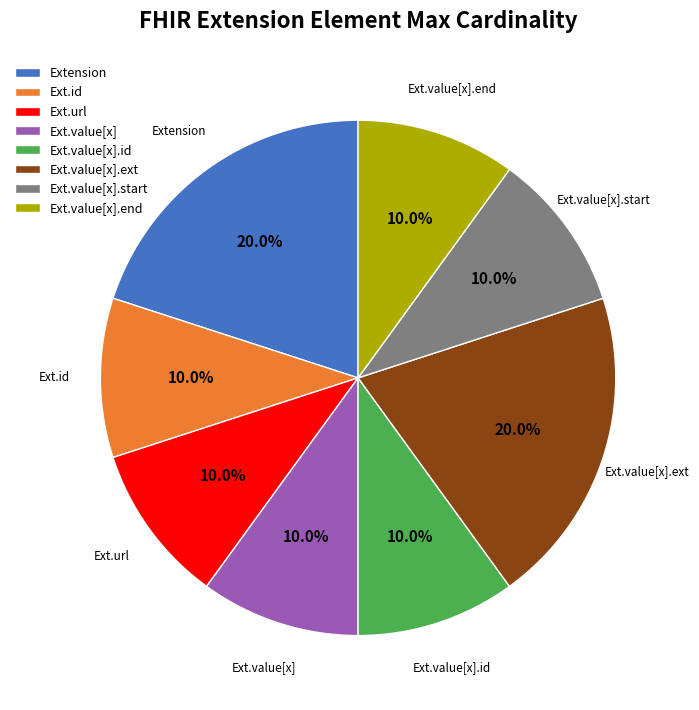

Combined, do Ext.url and Ext.value[x] account for over 50%?

No